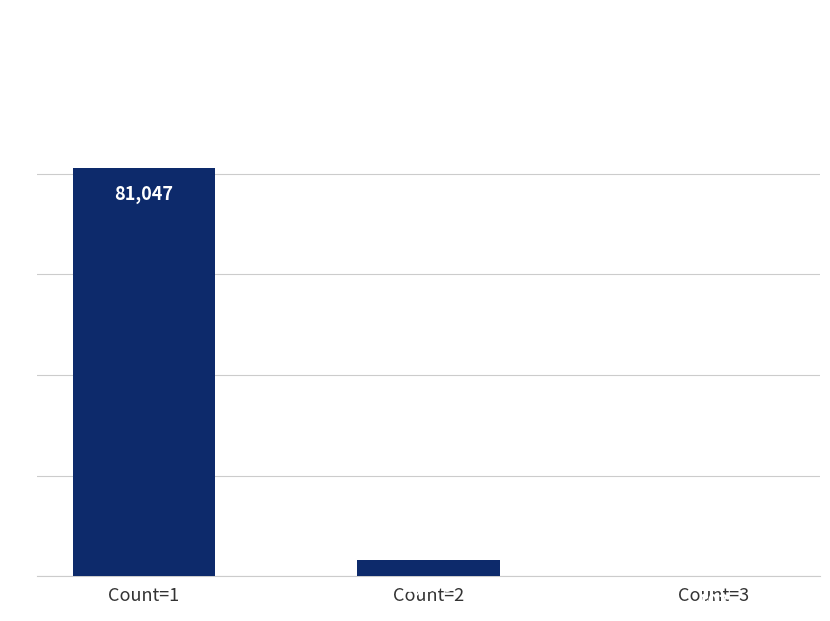

Are the bars grouped side by side (vs. stacked)?

No